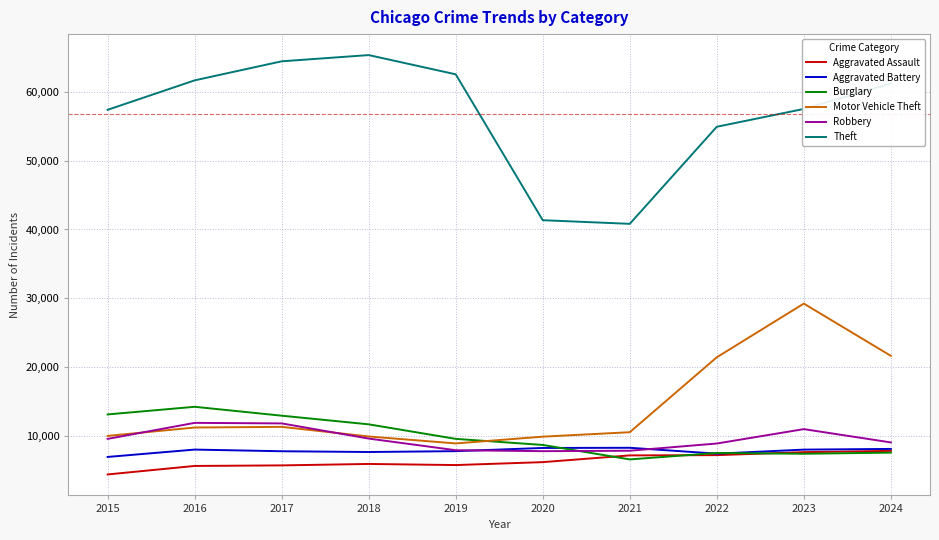

What is the difference between the highest and lowest values at 2017?

58593